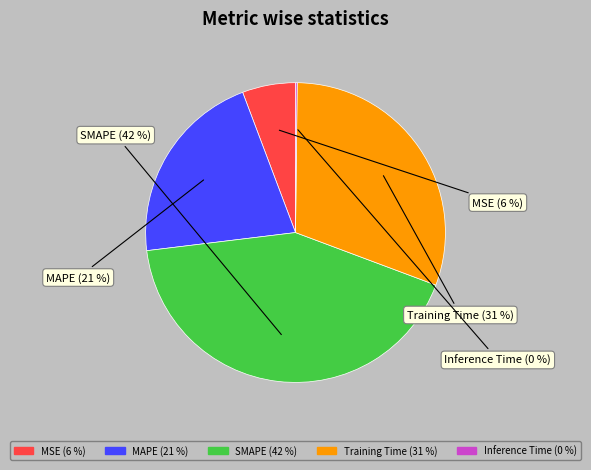

Does MSE account for over 50% of the chart?

No